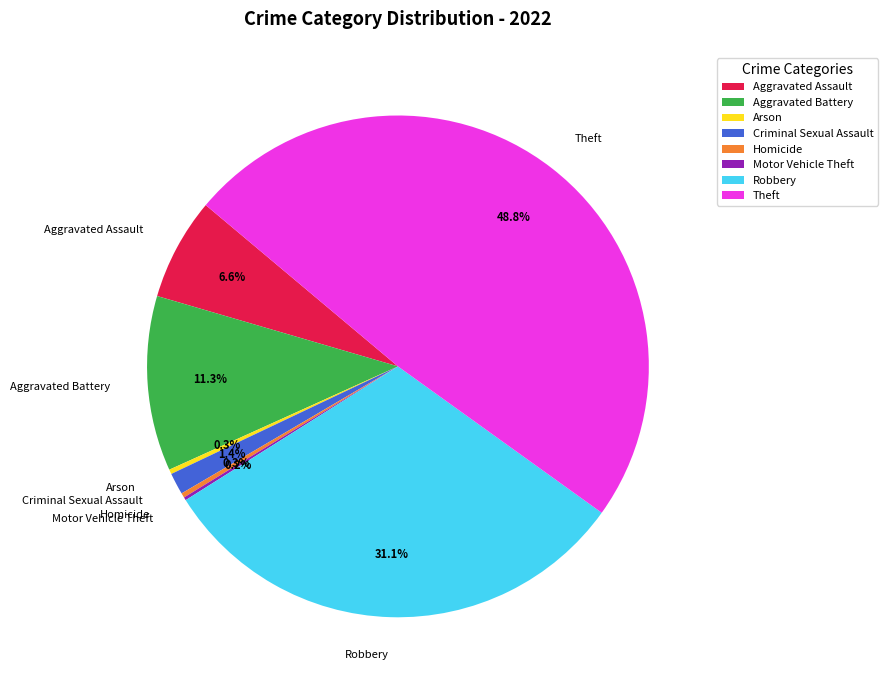

To the nearest percent, what is the combined percentage of Arson and Aggravated Assault?

7%